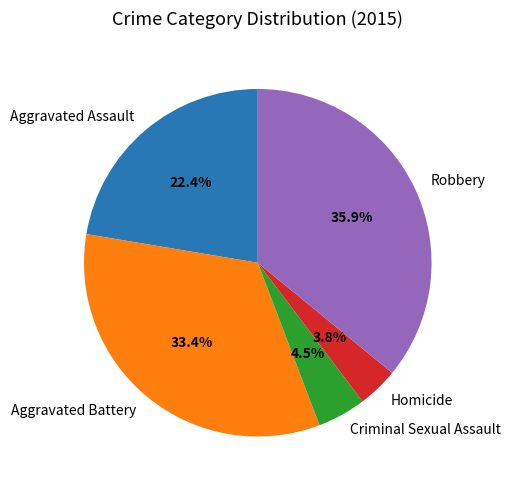

Rank the categories by value from highest to lowest.

Robbery, Aggravated Battery, Aggravated Assault, Criminal Sexual Assault, Homicide